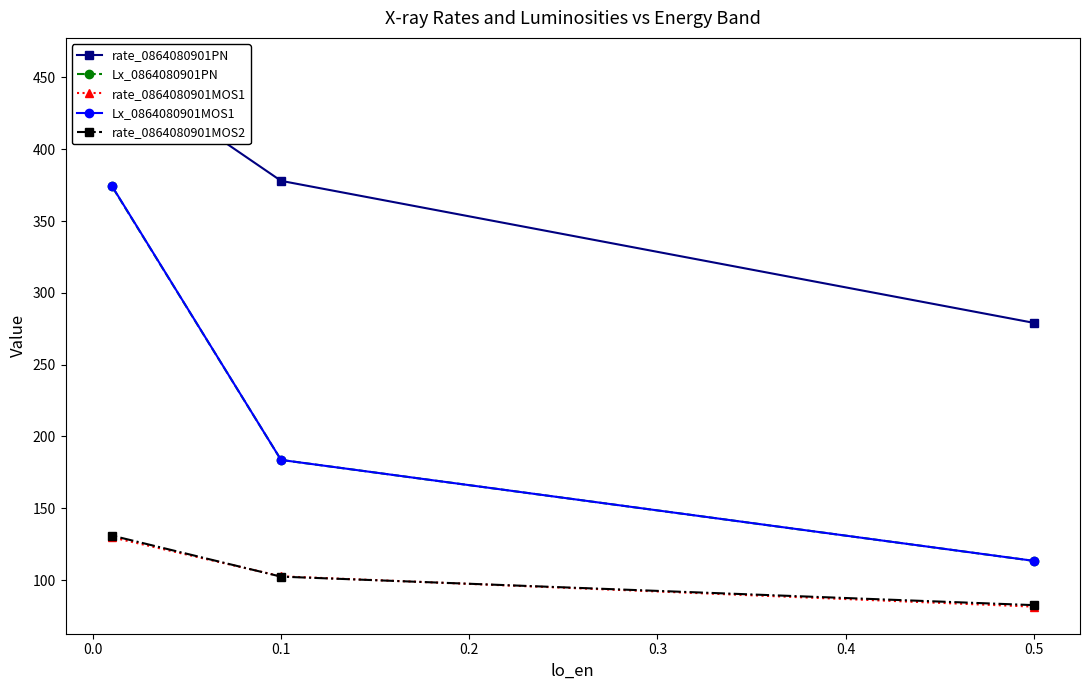

The value of rate_0864080901MOS1 at 0.5 is 48.5. True or false?

False